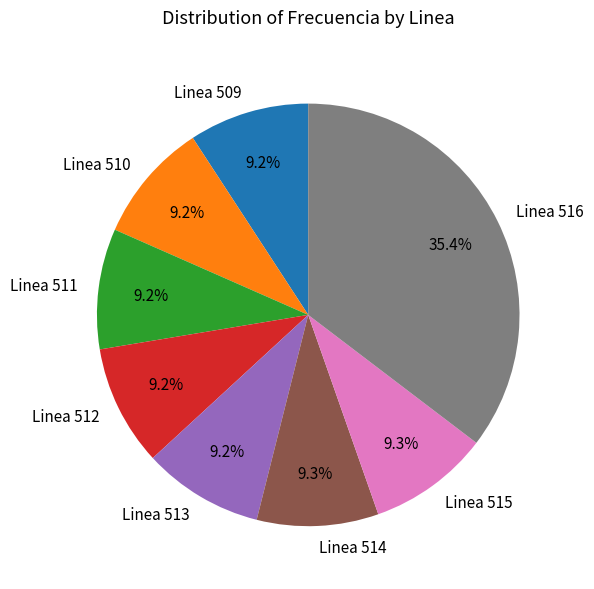

Which has a higher value, Linea 510 or Linea 516?

Linea 516